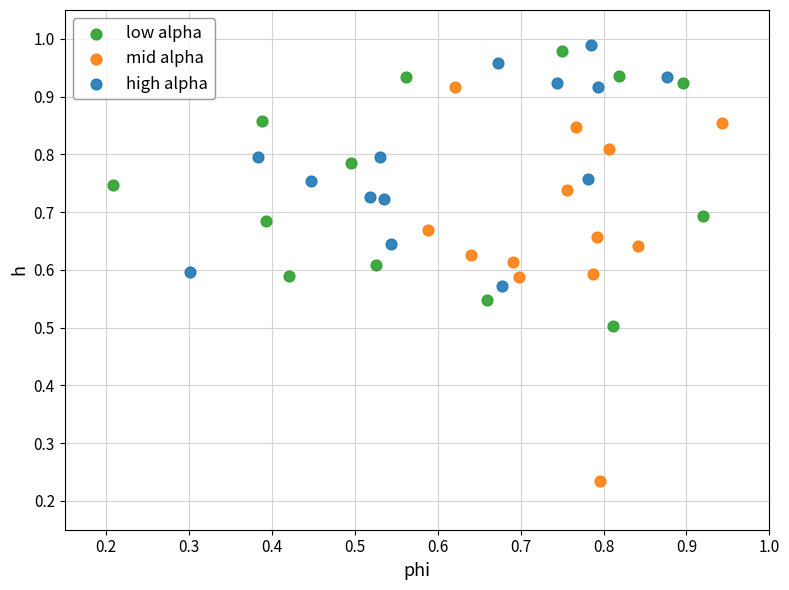

Which series has the widest spread of Y values?

mid alpha